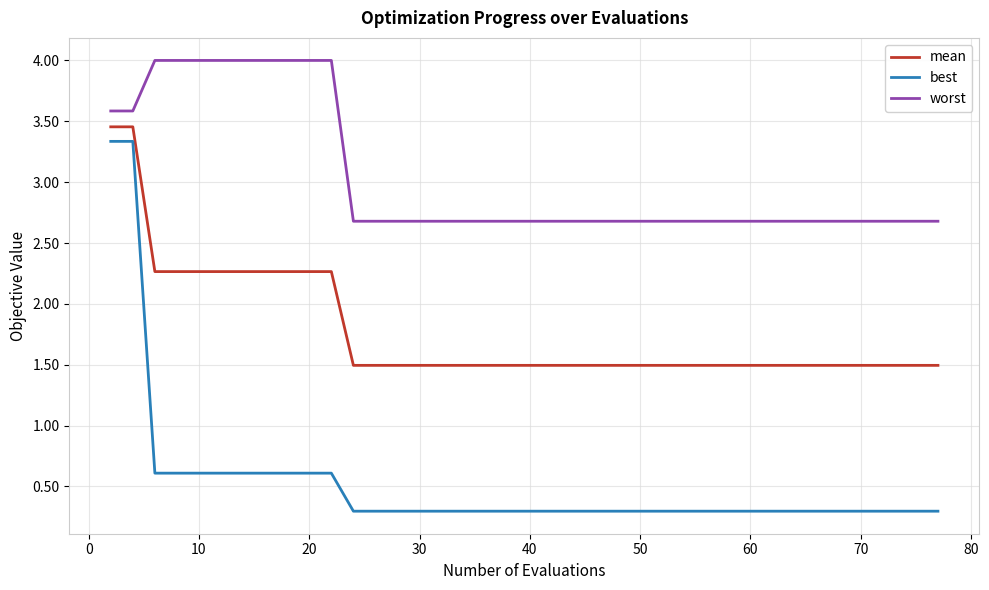

What are all the series names shown in the legend?

mean, best, worst